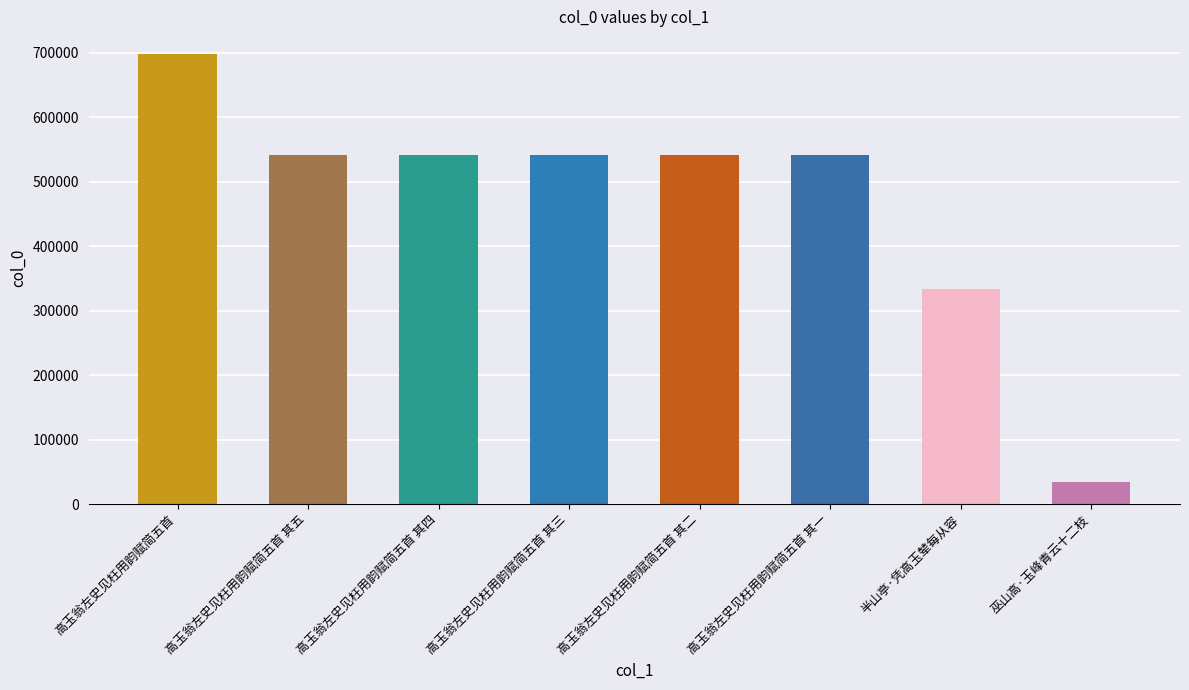

What is the difference between the maximum and second lowest values?

364217